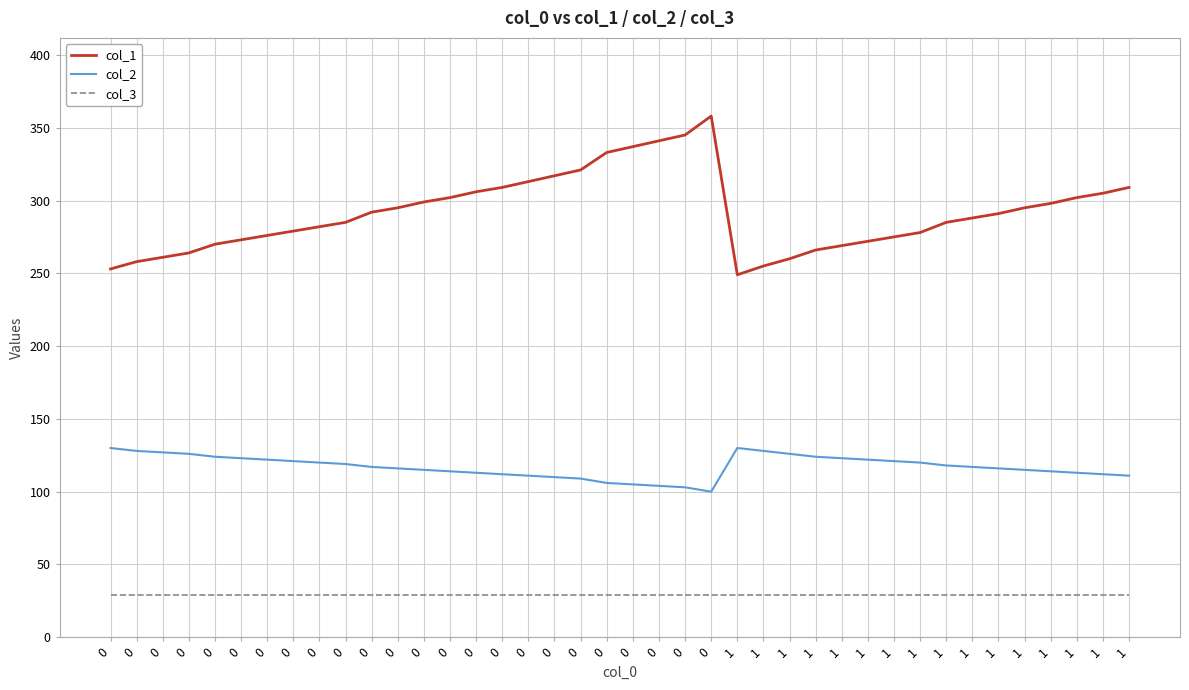

True or false: col_2 has more than 2 points higher than both neighbors.

False